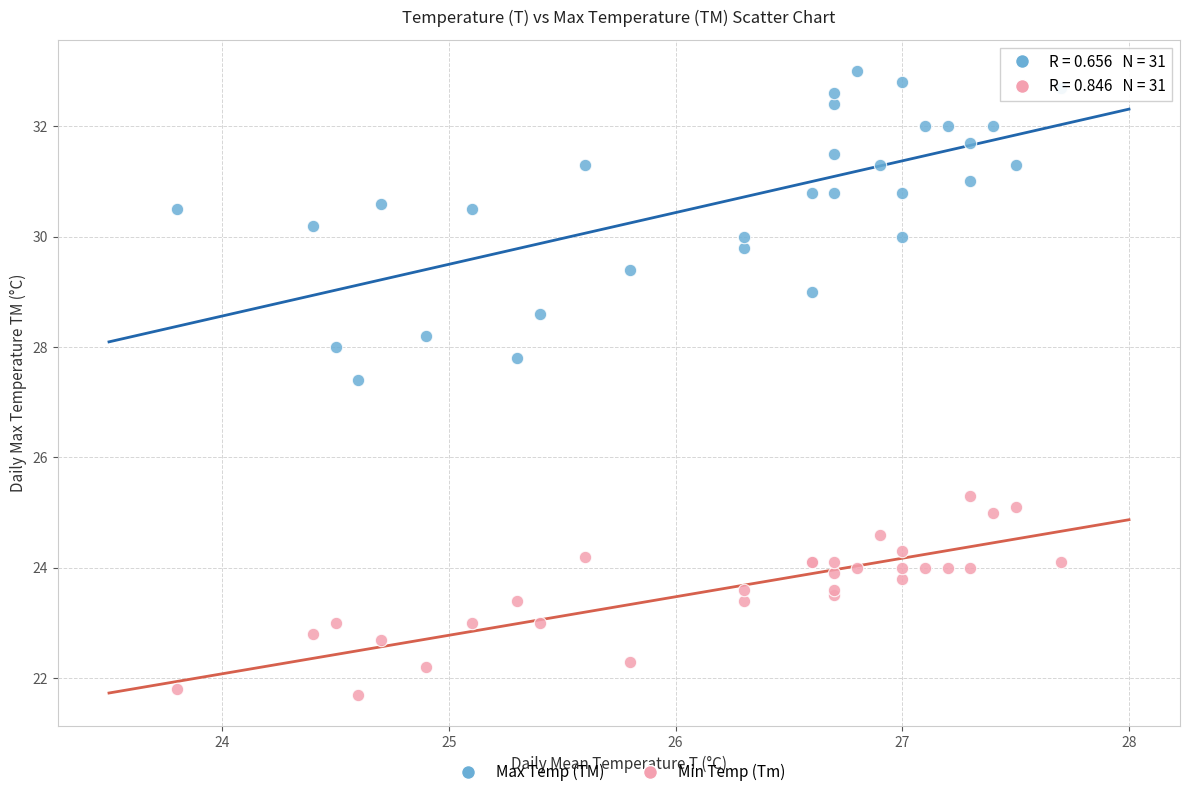

Across all series, what Y value is closest to 27?

27.4